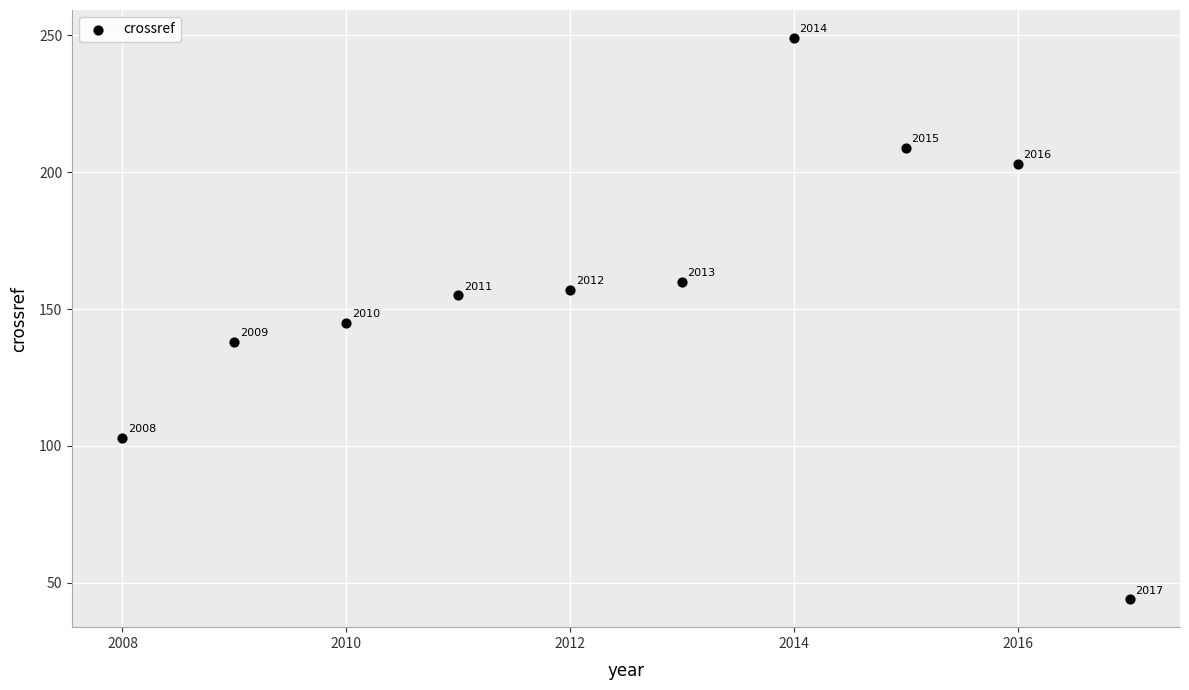

What Y value in the scatter plot is closest to 146?

145